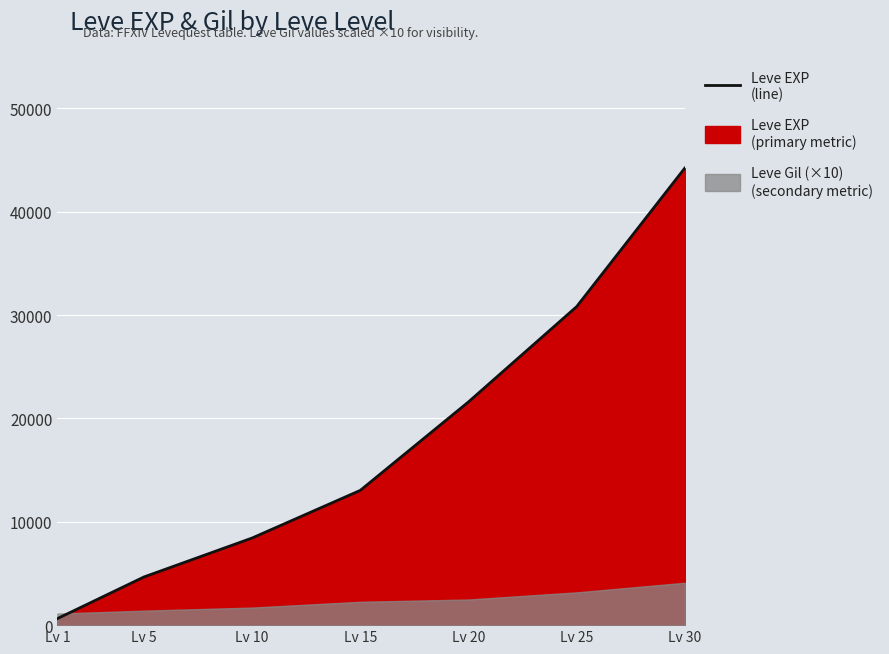

Reading left to right, what are all the values shown in this chart?

Lv 1=630	Lv 5=4660	Lv 10=8430	Lv 15=13040	Lv 20=21600	Lv 25=30820	Lv 30=44230